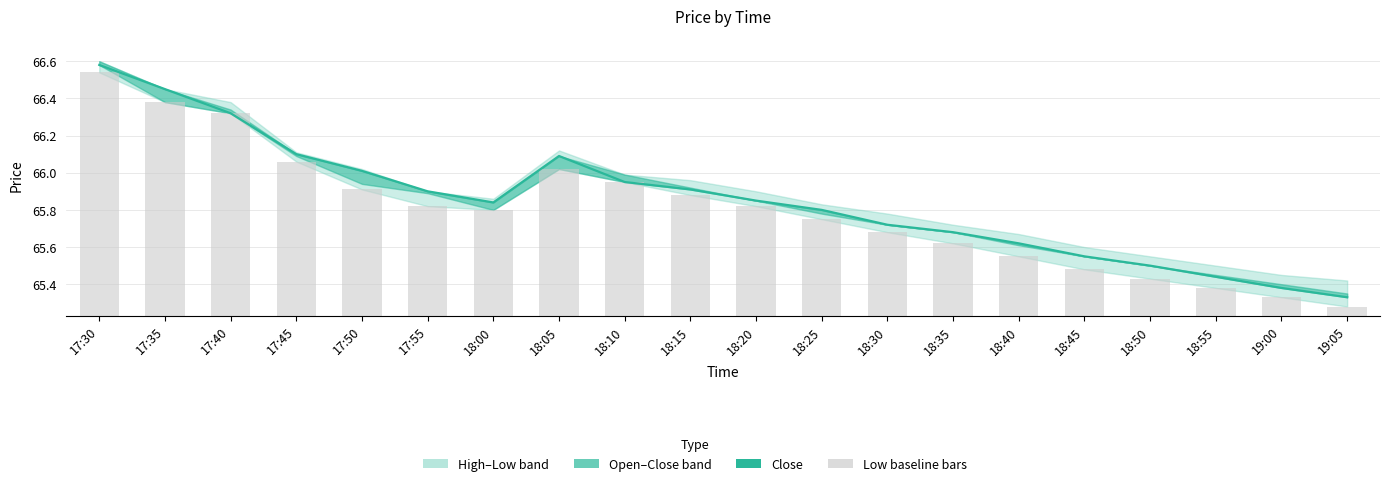

Which series has the largest total across all categories?

Close